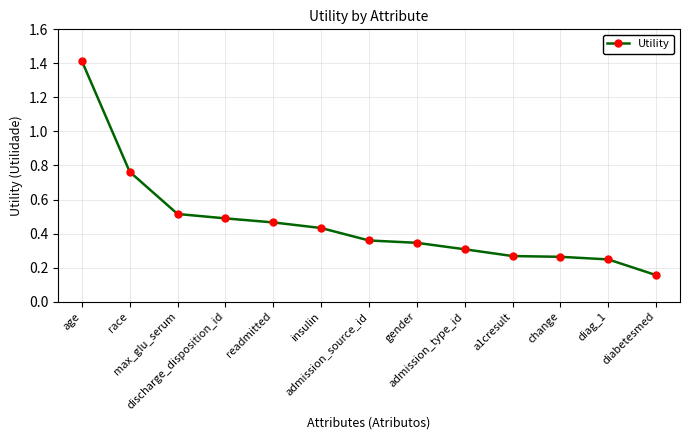

At which category does the chart reach its minimum across all series?

diabetesmed